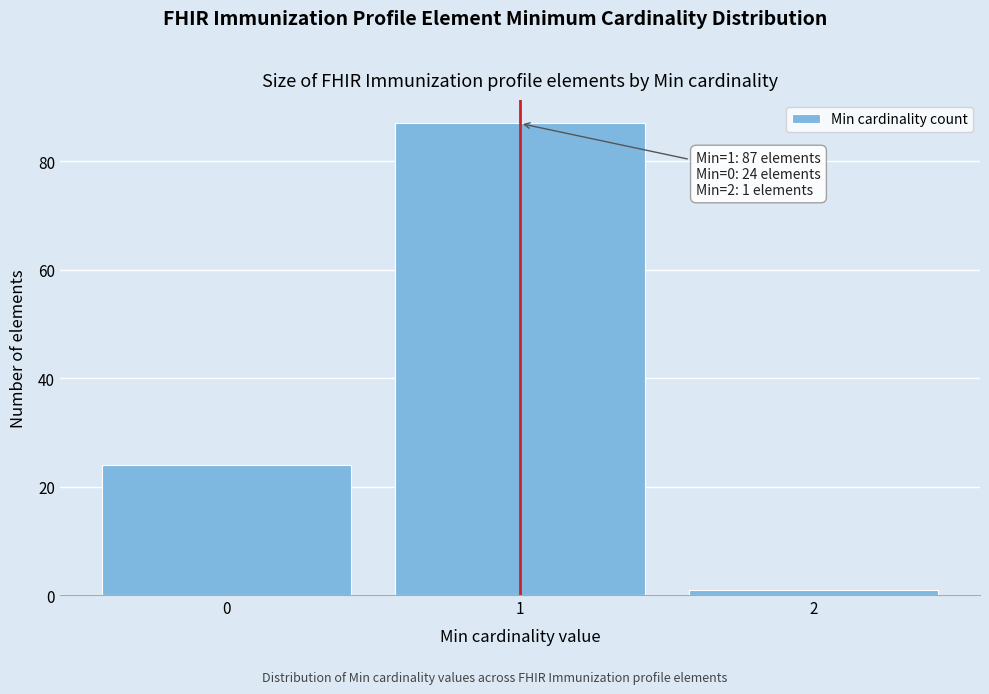

Over which range of the x-axis is the bar tallest?

0.5 to 1.5